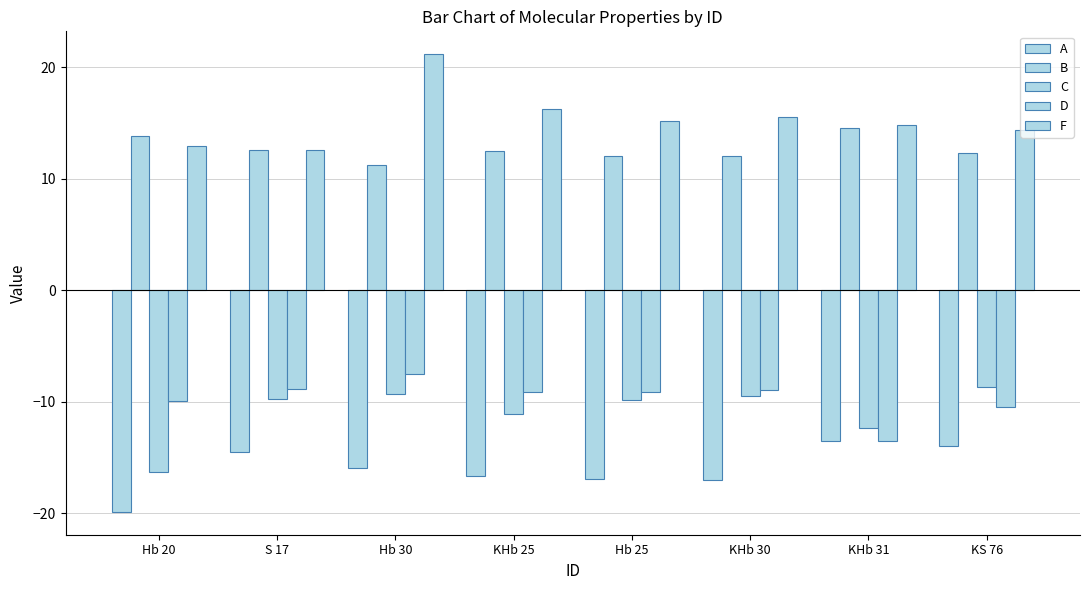

At which category is the sum across all series the highest?

Hb 30